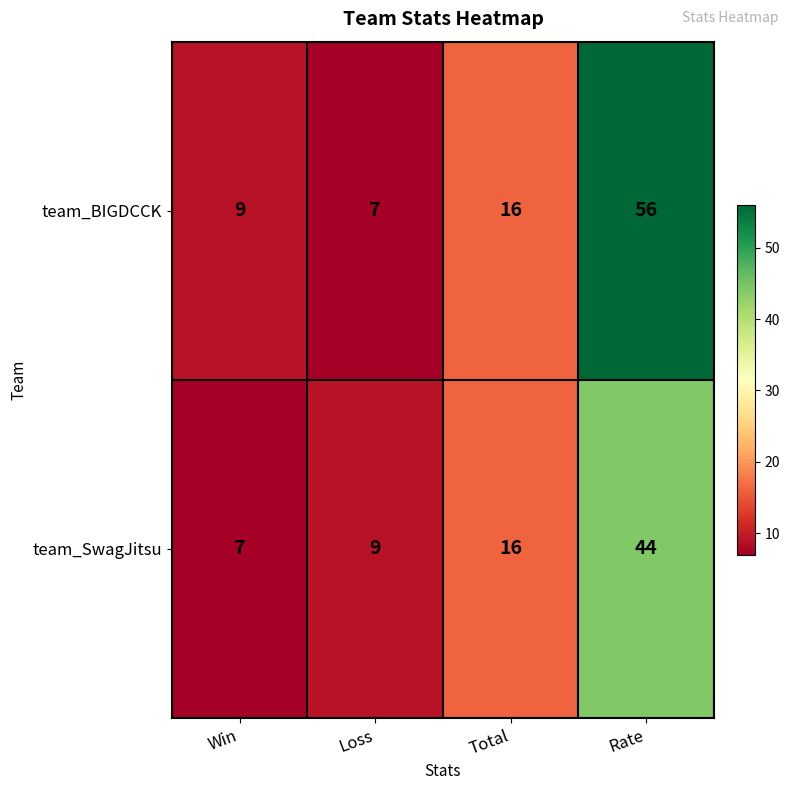

The value of team_SwagJitsu at Total is 16. True or false?

True